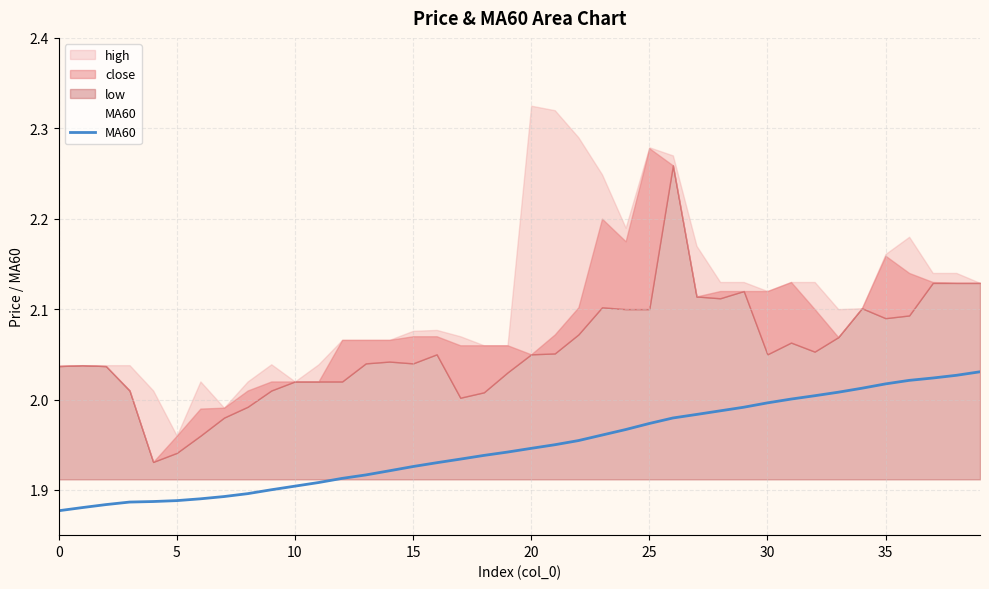

The chart shows a value of 2.0 at 29. True or false?

True